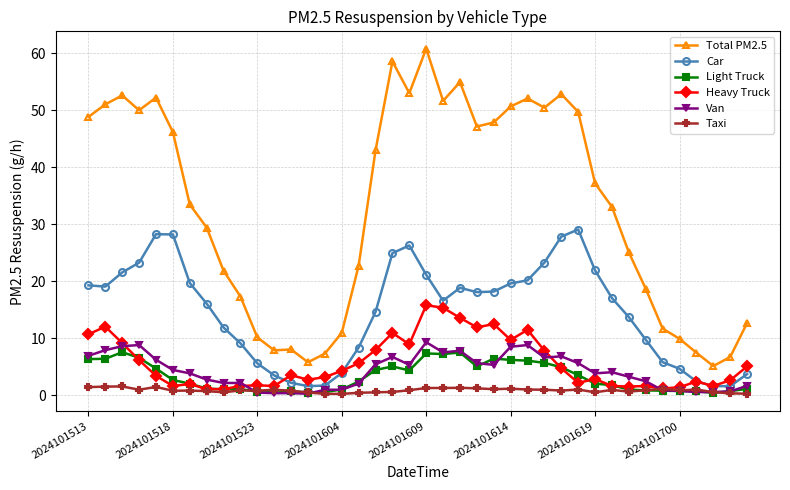

True or false: Heavy Truck and Total PM2.5 cross at least once.

False